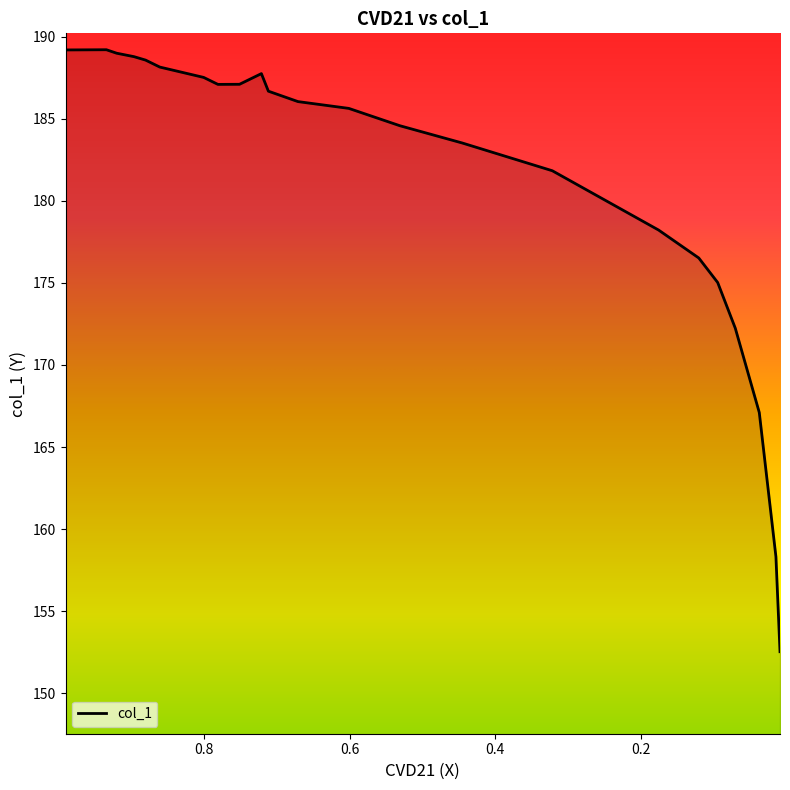

What is the difference between the values at 0.0083 and 0.0698?

19.7